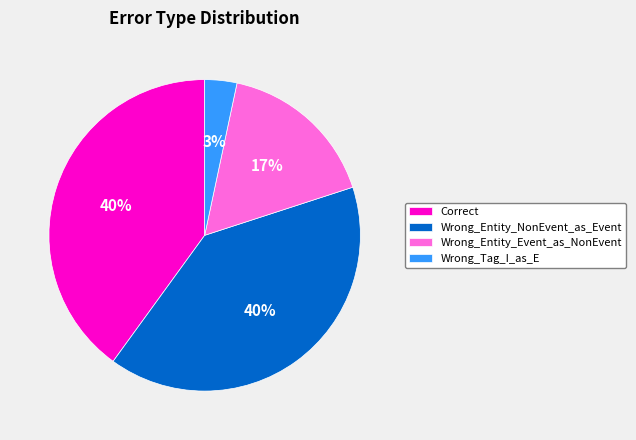

To the nearest percent, what is the difference between the largest and smallest slice percentages?

37%